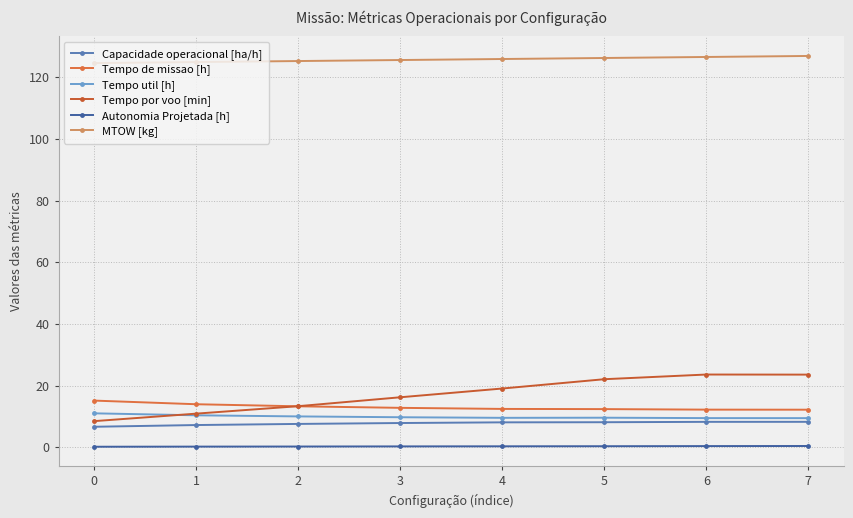

Which series has the largest total across all categories?

MTOW [kg]